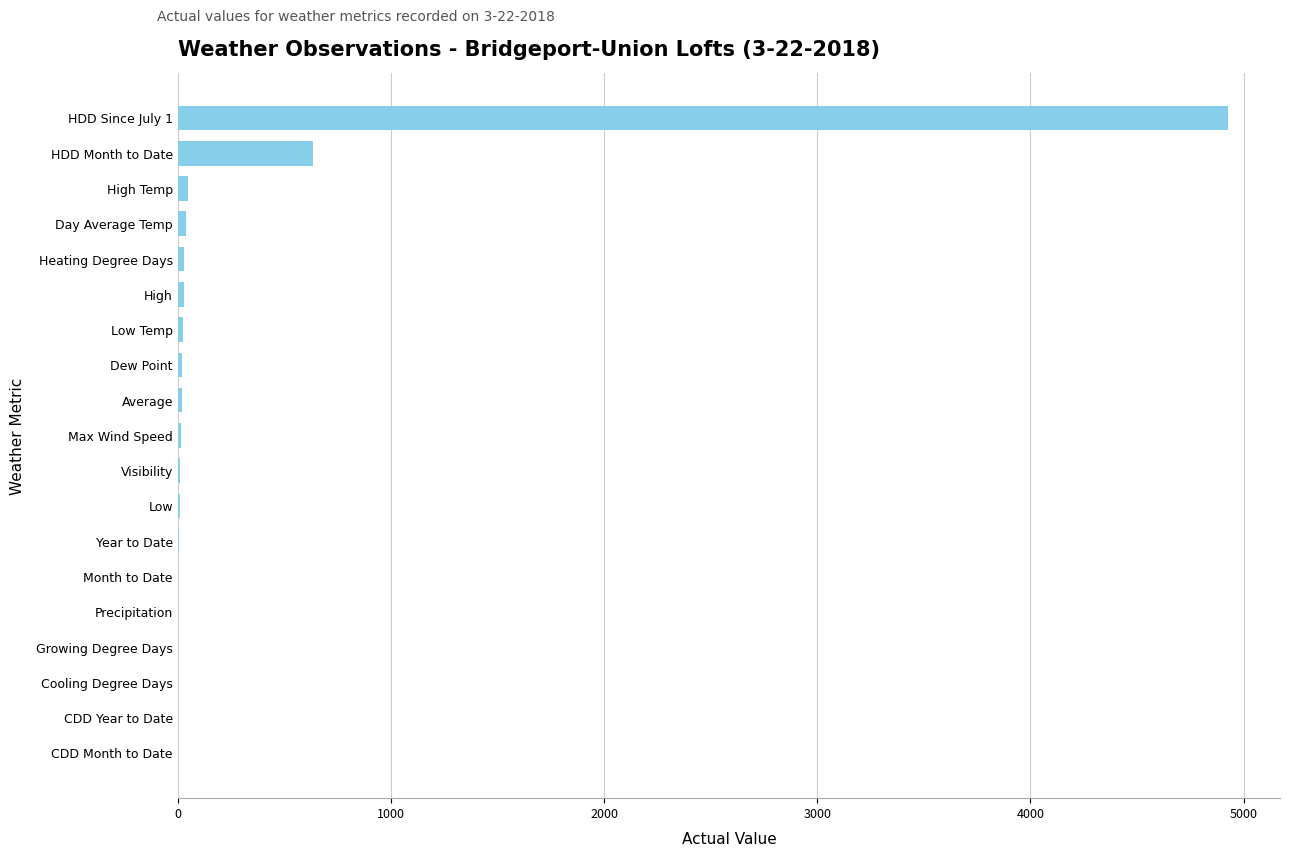

What is the sum of all values?

5805.9